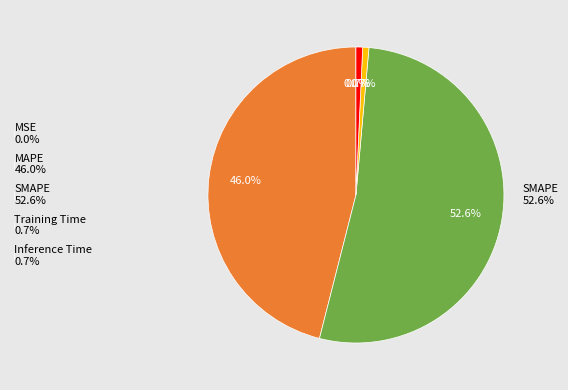

What percentage is the MAPE slice, to the nearest percent?

46%